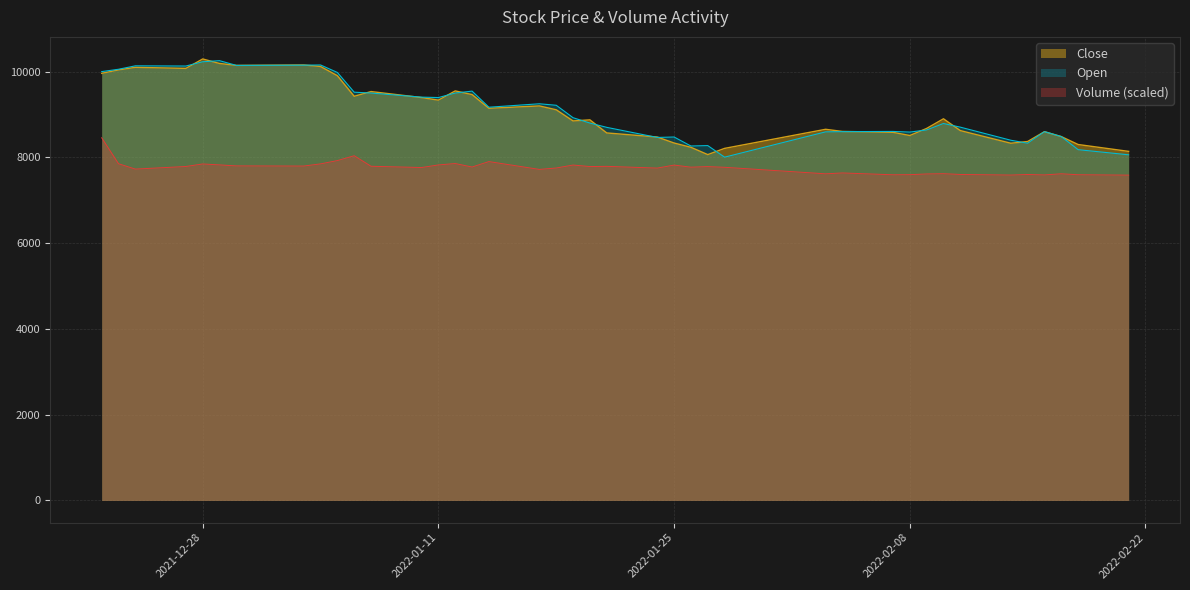

True or false: Volume (scaled) and Open intersect in this chart.

False